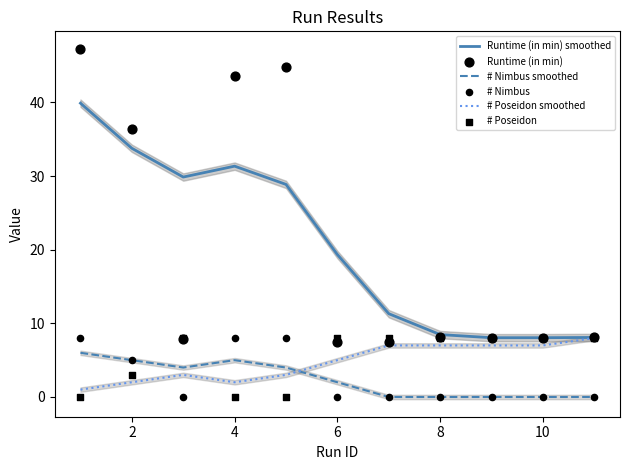

At how many categories does at least one series exceed 16?

6